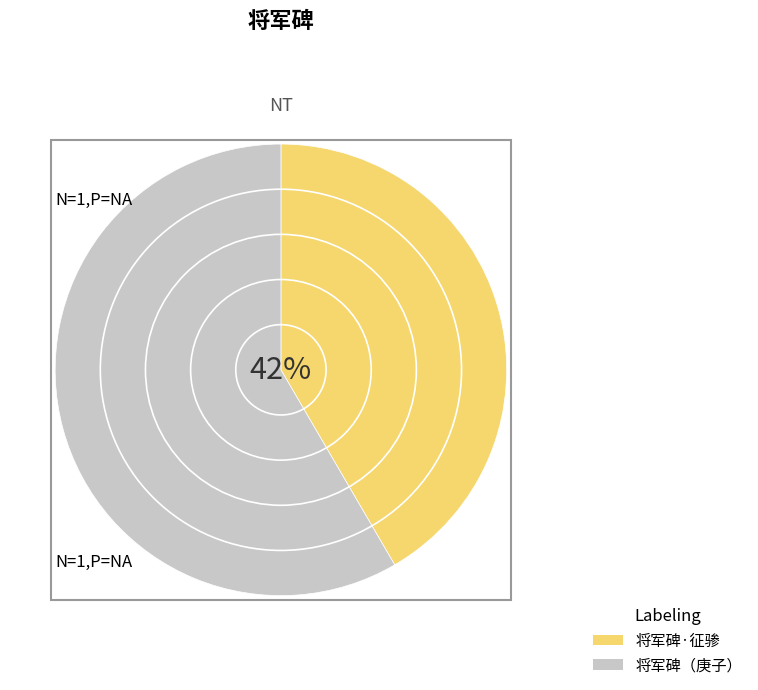

The 将军碑（庚子十一月十八日） slice represents 58% of the pie. True or false?

True